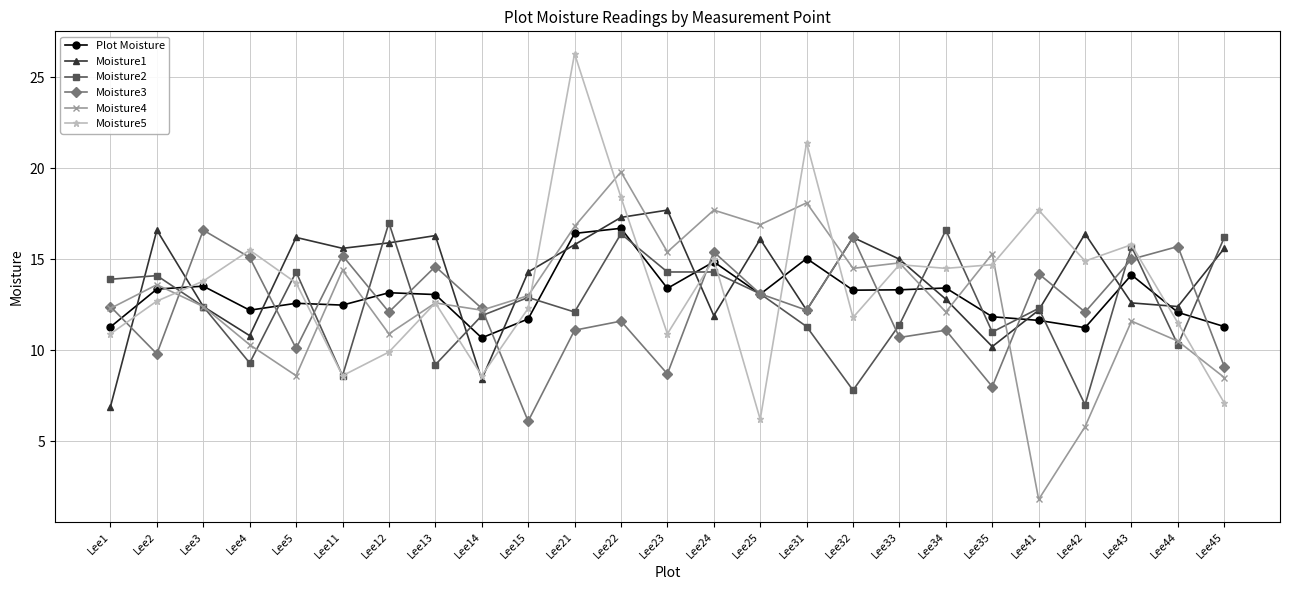

Where do Moisture3 and Moisture5 first cross each other?

Lee1 and Lee2